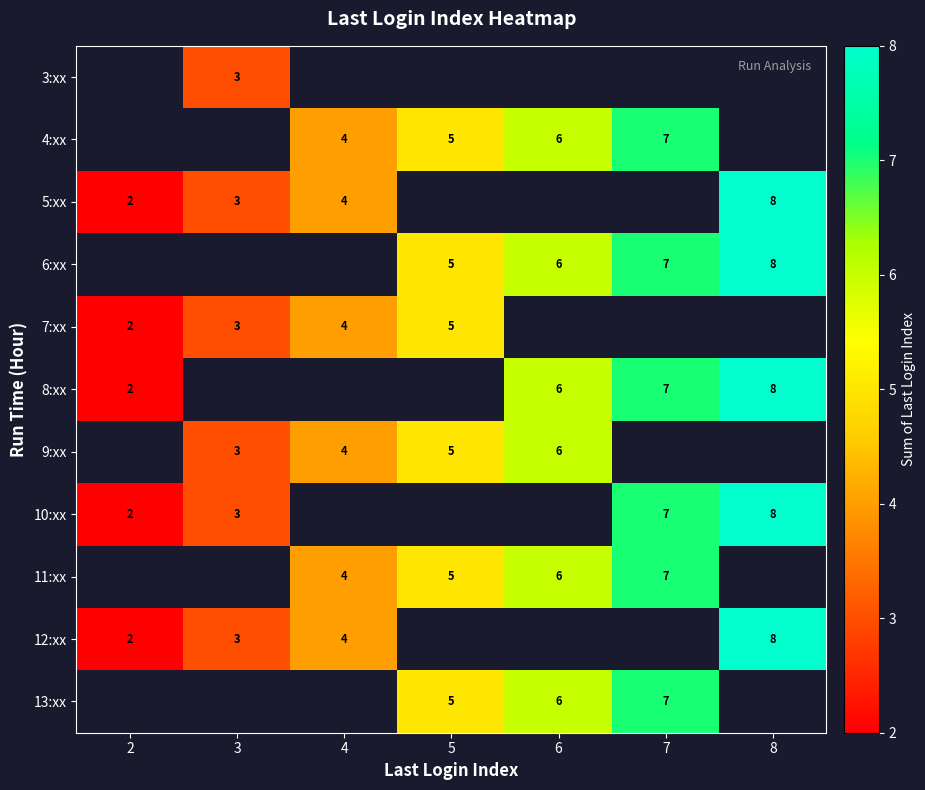

Is the value of 9:xx at 6 greater than the value of 10:xx at 3?

Yes